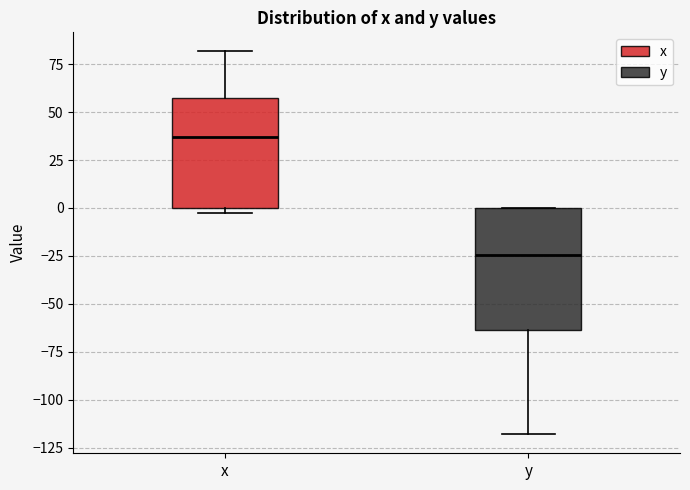

Which box has the lowest median line?

y